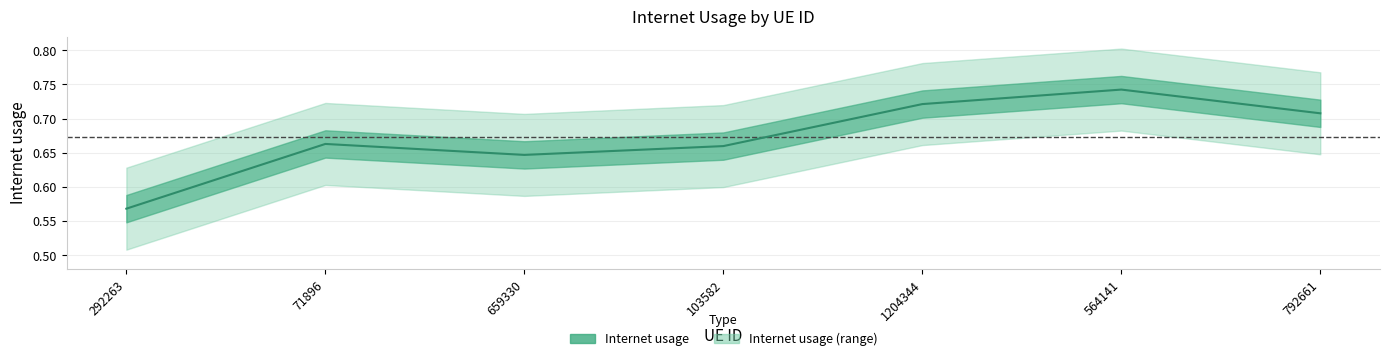

At which label is the value closest to 0?

292263